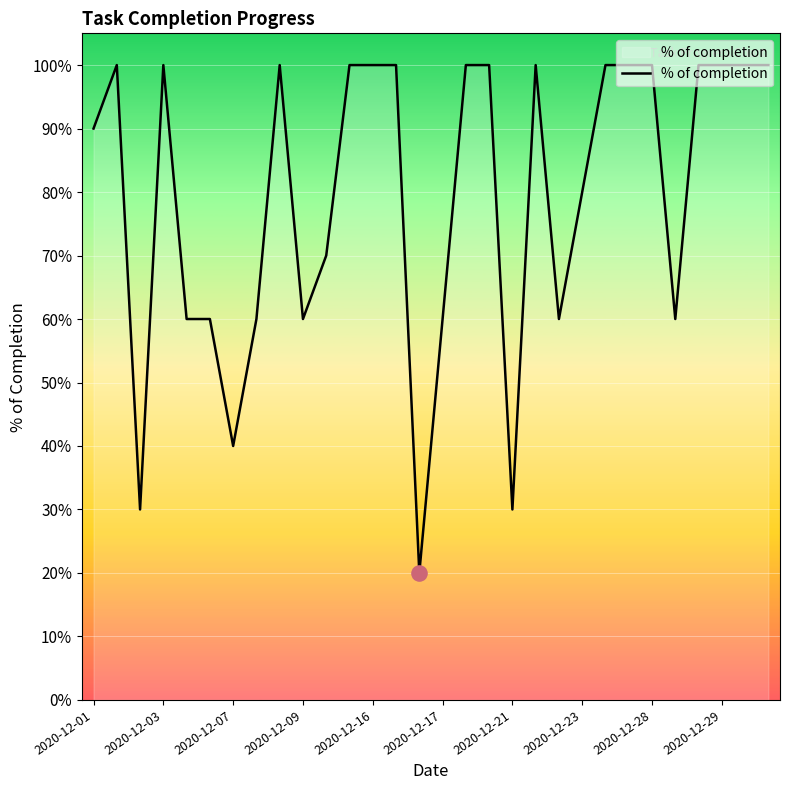

Is this an area chart (filled region under the line)?

Yes